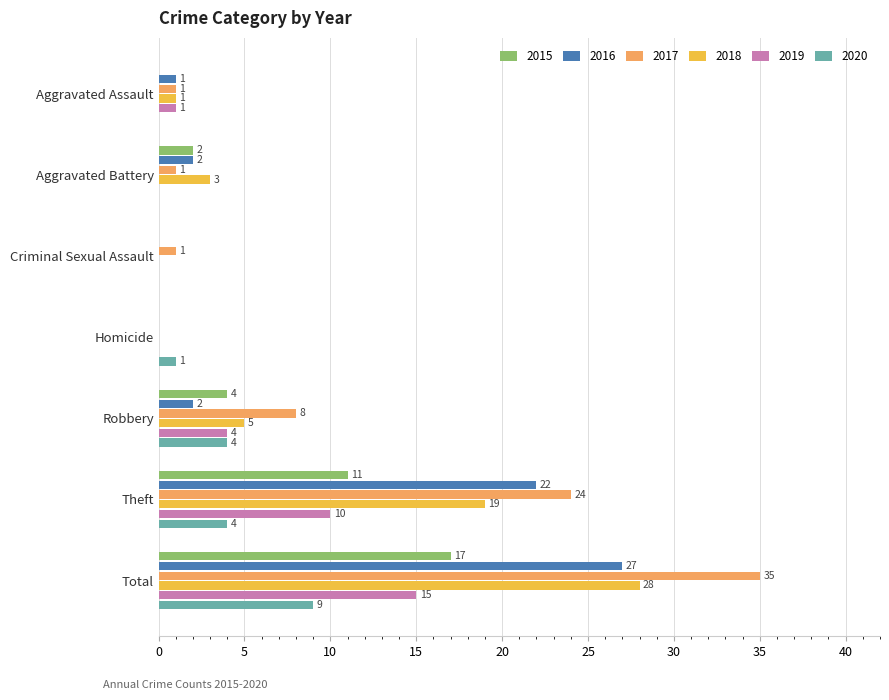

At which label does 2019 reach its peak?

Total